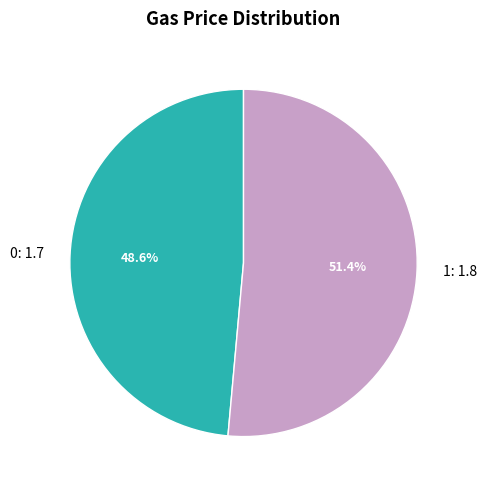

Which category has the biggest portion of the pie?

1